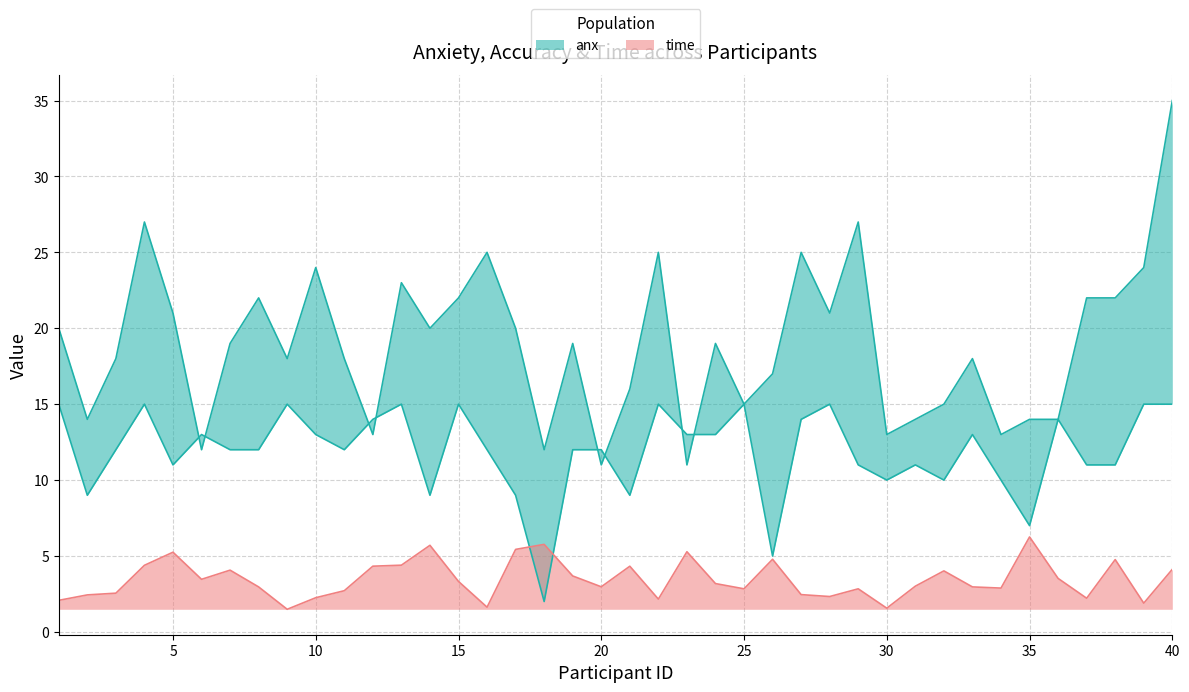

Reading right to left, extract all data points from this chart.

anx: 35.0	24.0	22.0	22.0	14.0	14.0	13.0	18.0	15.0	14.0	13.0	27.0	21.0	25.0	17.0	15.0	19.0	11.0	25.0	16.0	11.0	19.0	12.0	20.0	25.0	22.0	20.0	23.0	13.0	18.0	24.0	18.0	22.0	19.0	12.0	21.0	27.0	18.0	14.0	20.0
acc: 15.0	15.0	11.0	11.0	14.0	7.0	10.0	13.0	10.0	11.0	10.0	11.0	15.0	14.0	5.0	15.0	13.0	13.0	15.0	9.0	12.0	12.0	2.0	9.0	12.0	15.0	9.0	15.0	14.0	12.0	13.0	15.0	12.0	12.0	13.0	11.0	15.0	12.0	9.0	15.0
time: 4.1	1.9	4.8	2.2	3.5	6.3	2.9	3.0	4.0	3.0	1.6	2.8	2.3	2.5	4.8	2.8	3.2	5.3	2.2	4.3	3.0	3.7	5.8	5.4	1.6	3.3	5.7	4.4	4.3	2.7	2.3	1.5	3.0	4.1	3.5	5.2	4.4	2.5	2.4	2.1